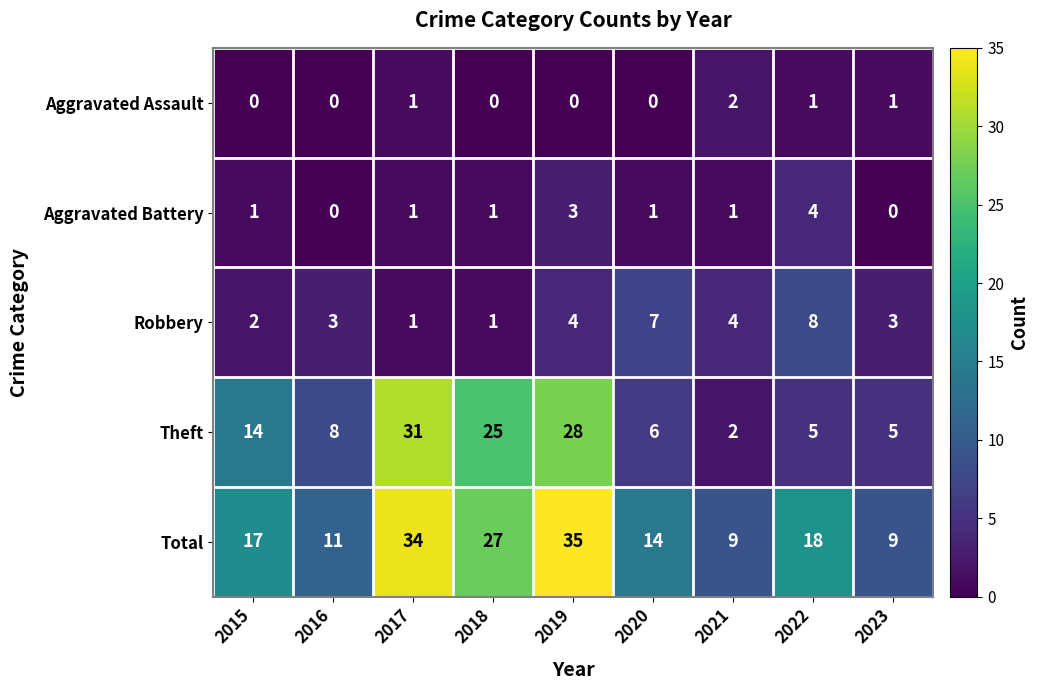

Where is Theft nearest to the value 16?

2015